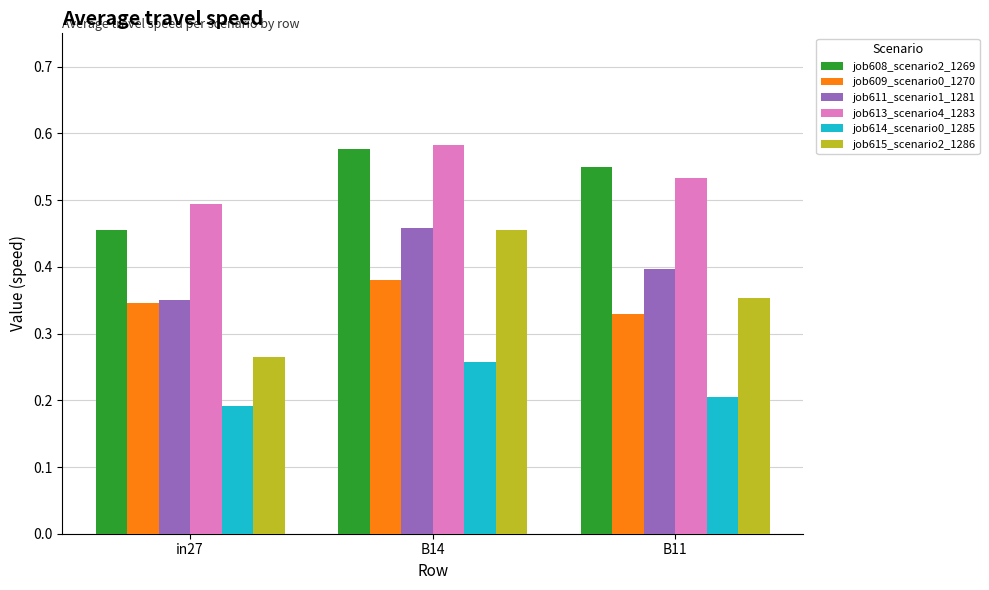

Count the job613_scenario4_1283 values in the range 0 to 1.

3